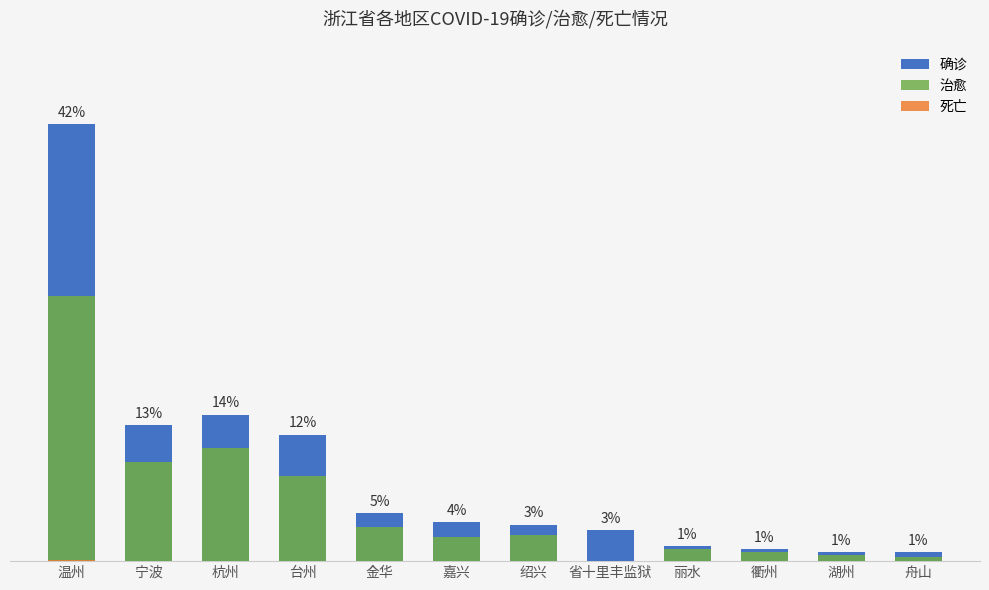

At which label is 治愈 closest to 153?

杭州